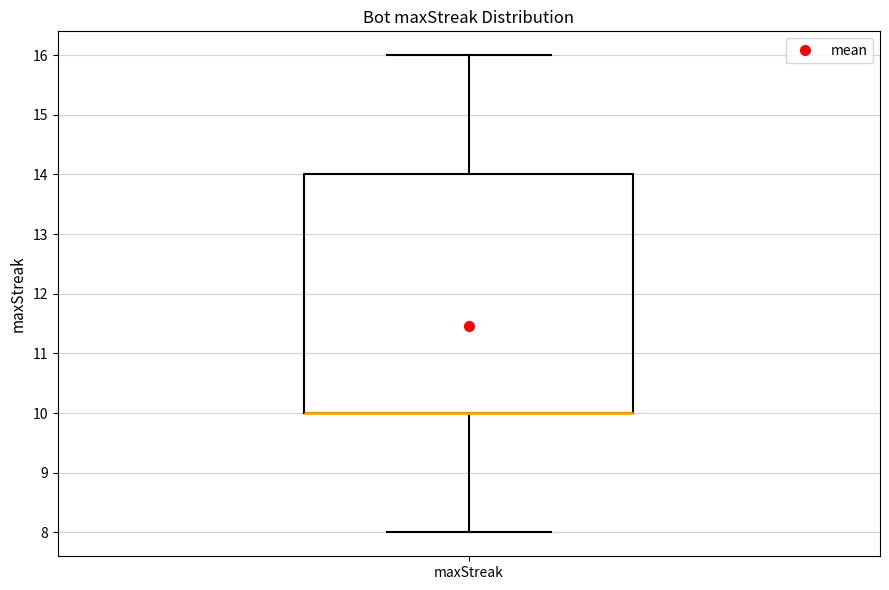

Read this box plot against the y-axis: the position of the median line, the range covered by the box, and the ends of both whiskers. The values are not printed on the chart, so give them approximately, as read against the axis.

median 10 (drawn on the box's lower edge), box 10 to 14, whiskers 8 to 16